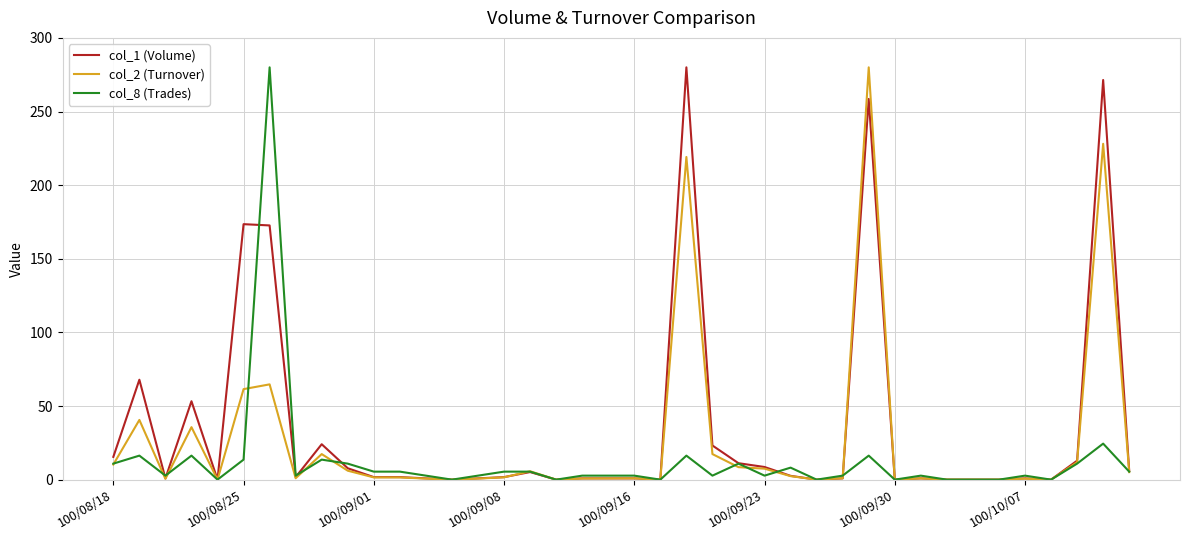

What is the highest value of the col_2 (Turnover) series?

280.0